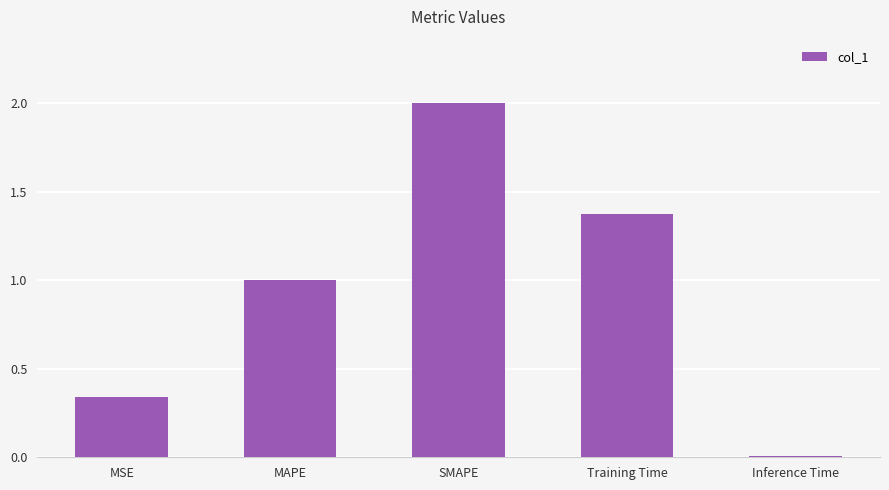

How many data points does each series have?

5